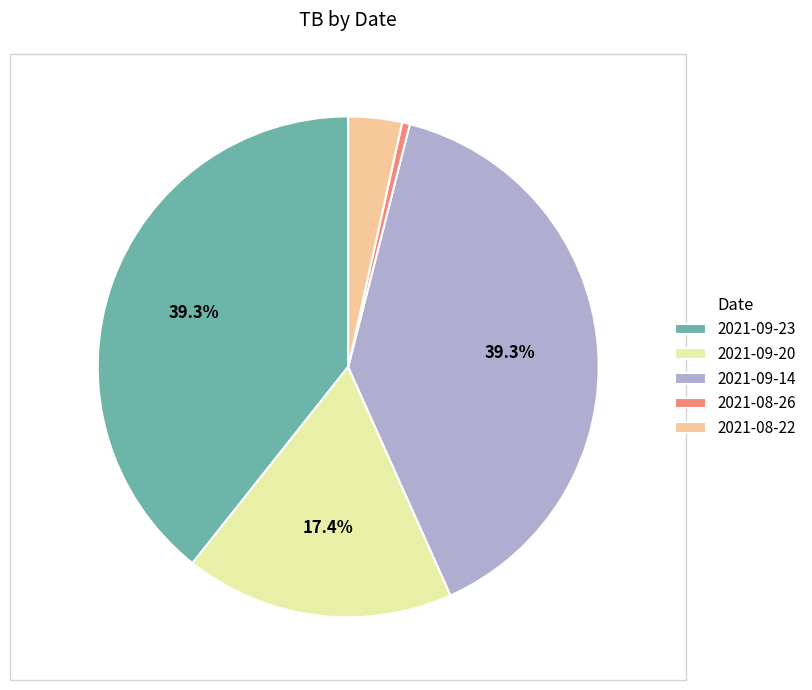

How many segments does this pie chart have?

5